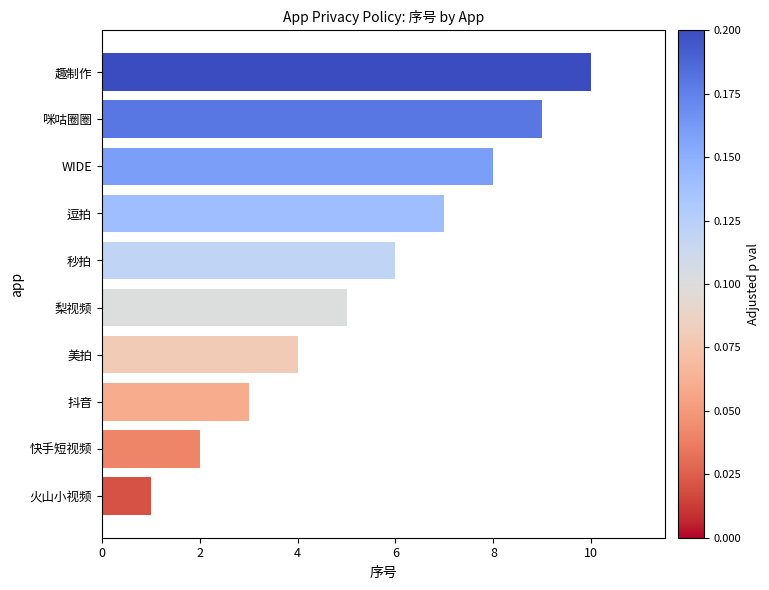

How many values are below 6?

5